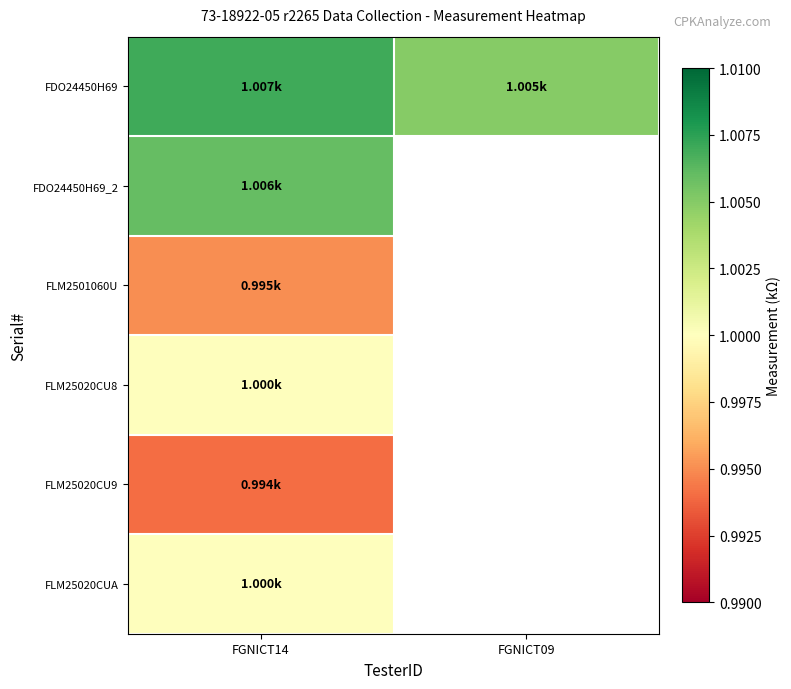

List the labels in order of FDO24450H69 value, largest first.

FGNICT14, FGNICT09